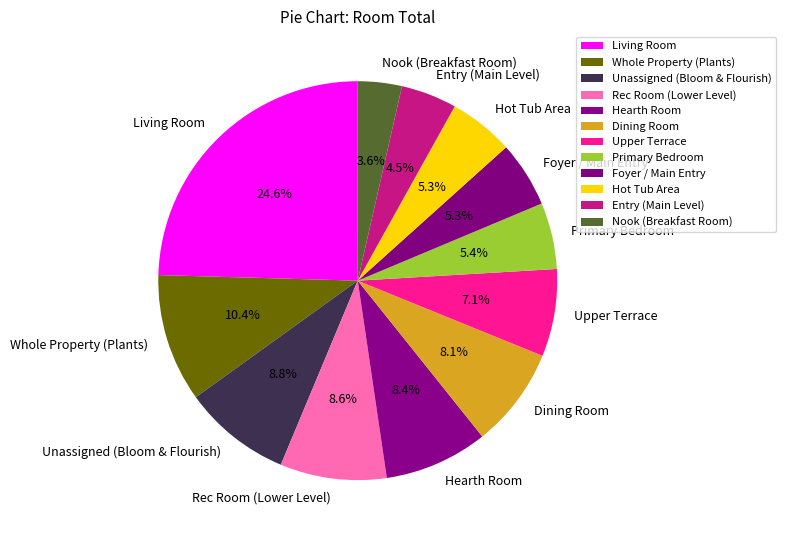

What percentage do Nook (Breakfast Room) and Rec Room (Lower Level) together represent?

12.2%